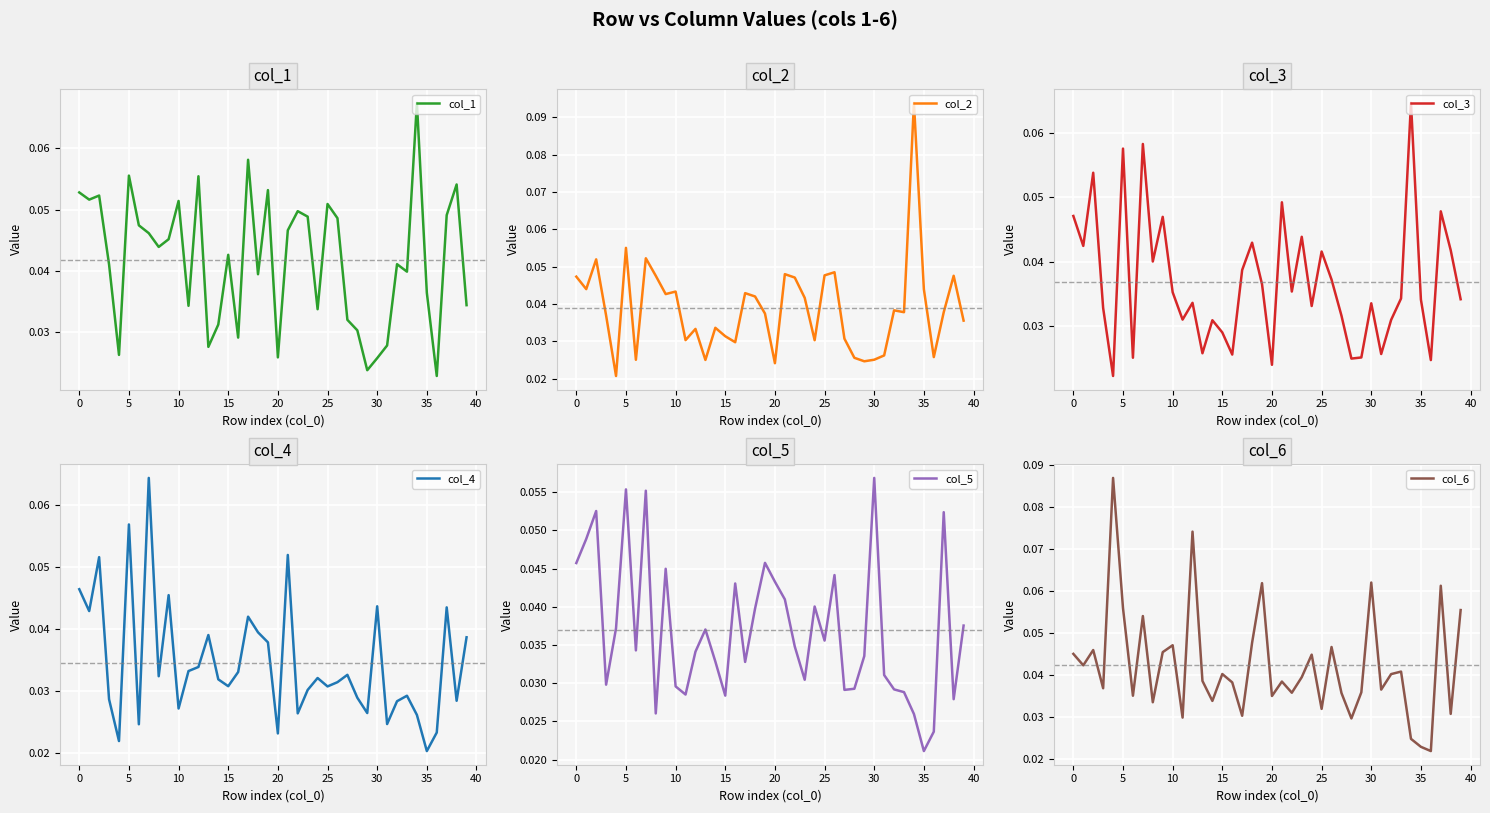

Where is col_5 nearest to the value 0?

35